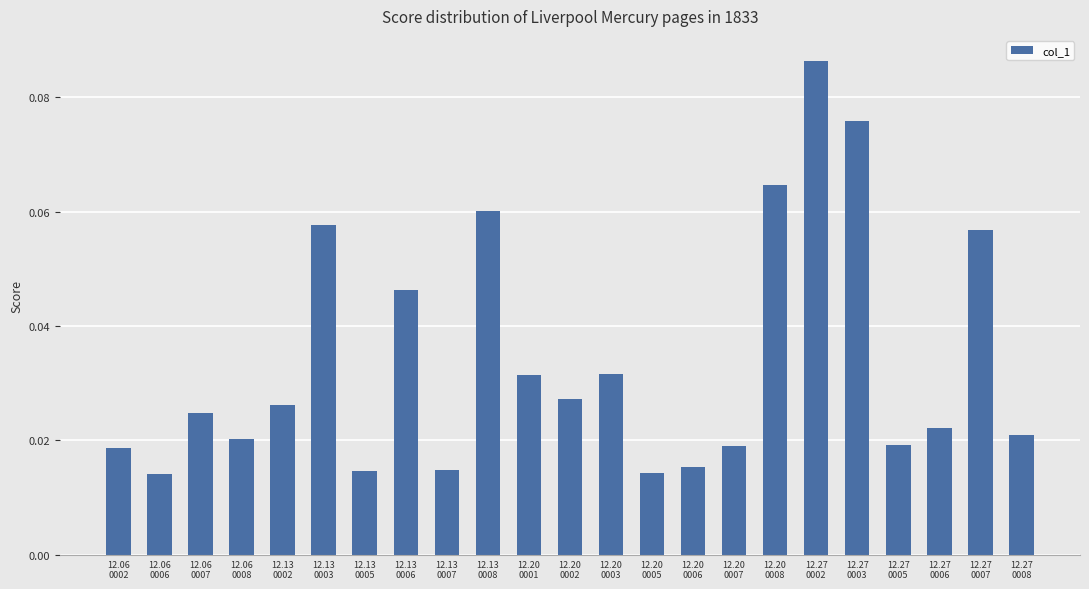

Which has a higher value, 12.13
0002 or 12.06
0006?

12.13
0002